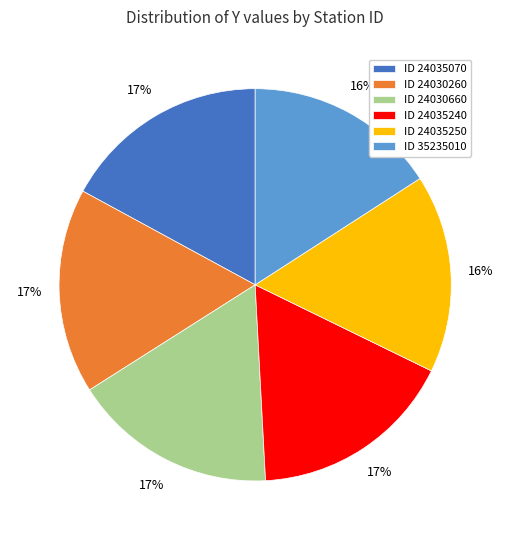

Count the number of slices in the pie.

6